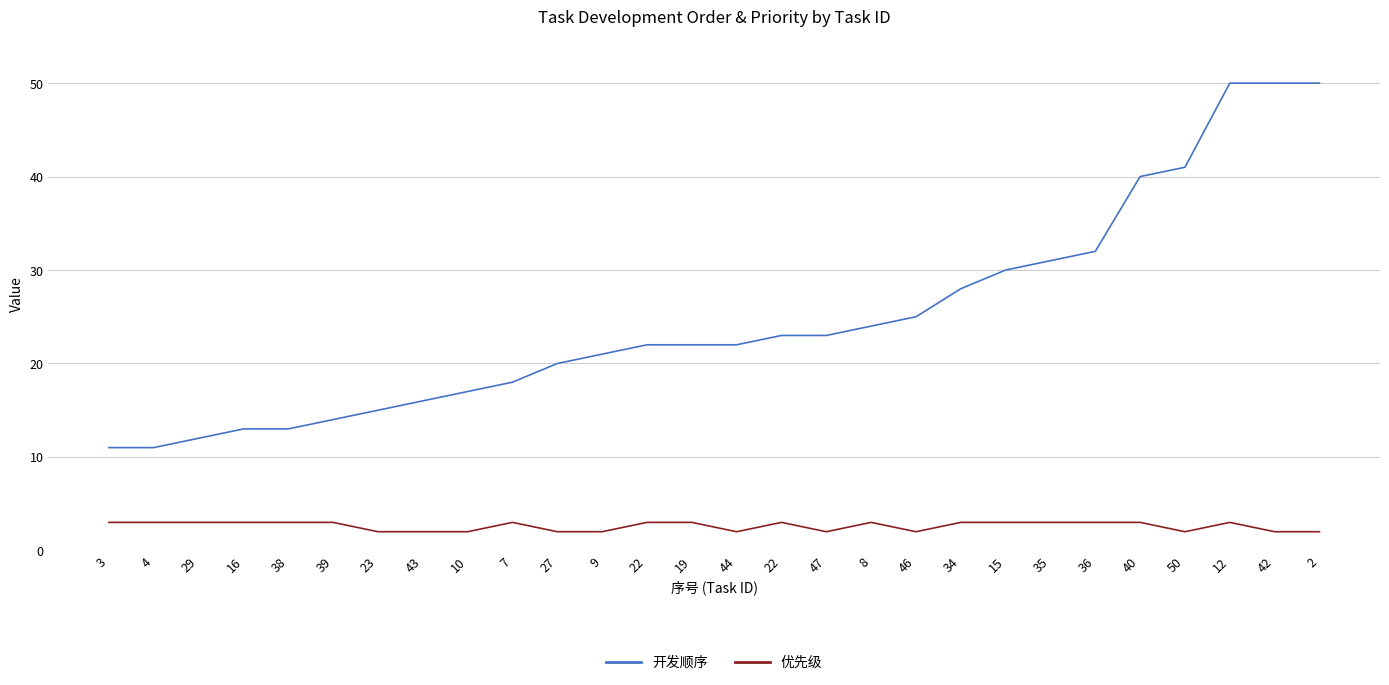

In 优先级, how many points are higher than both neighbors (excluding endpoints)?

4